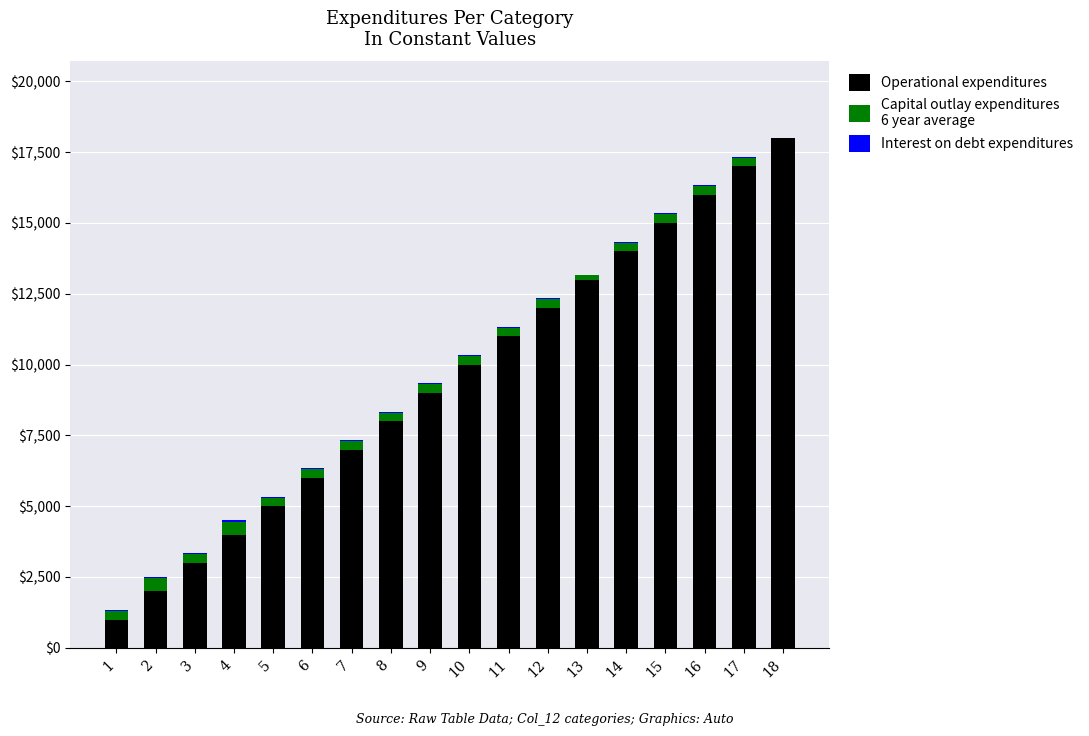

True or false: Capital outlay expenditures
6 year average has a value of 112 at 16.

False